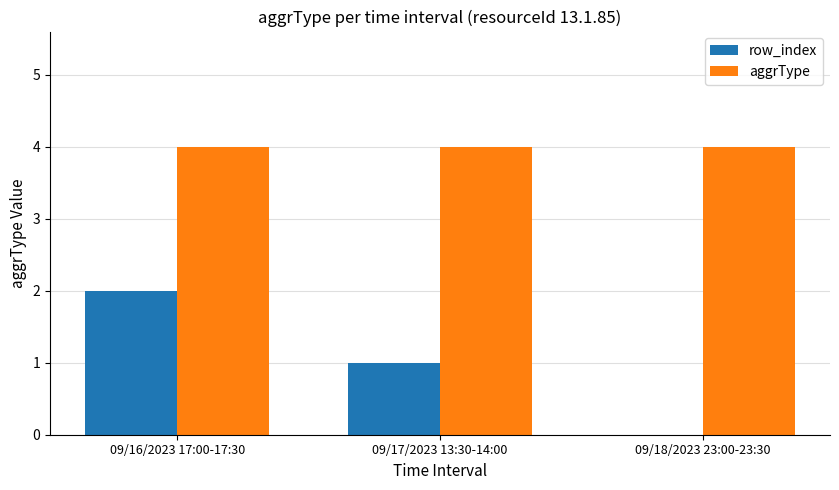

The aggrType series shows 2 at 09/16/2023 17:00-17:30. True or false?

False